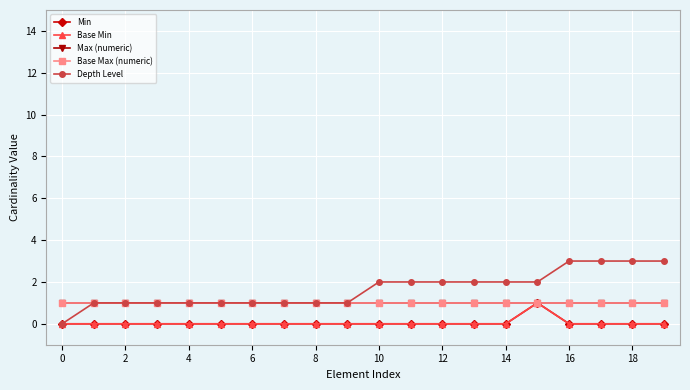

Does the chart have visible grid lines?

Yes